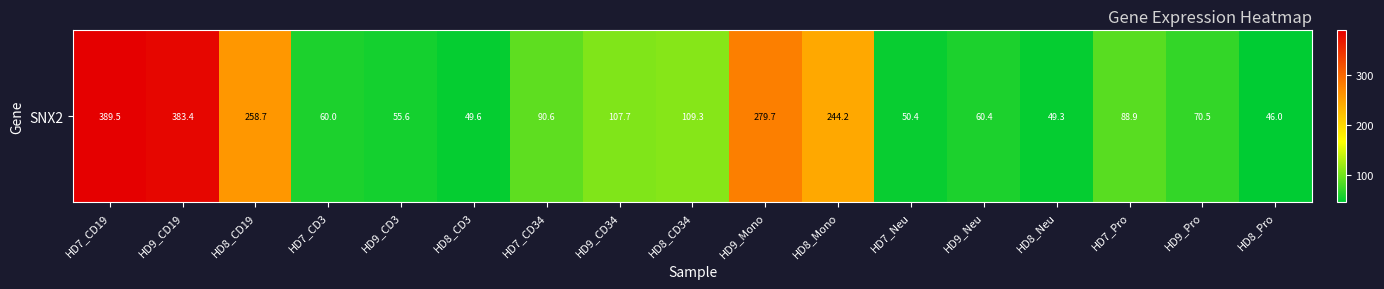

How many series are shown in this chart?

1